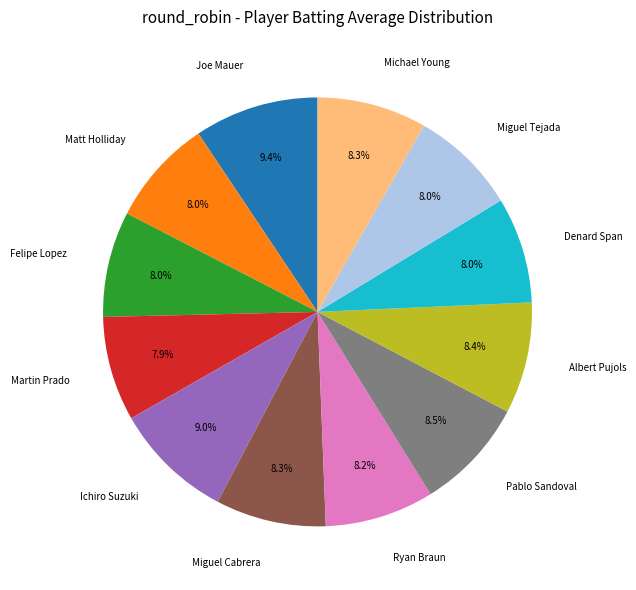

Does any single category account for the majority?

No